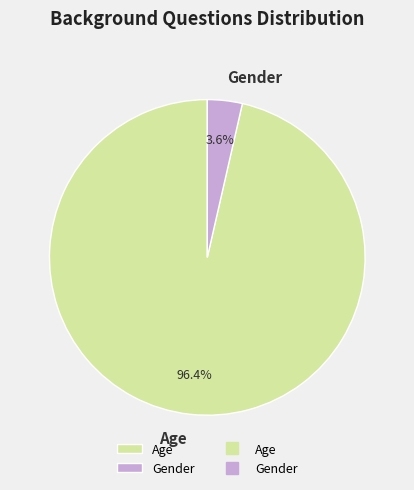

To the nearest percent, what is the difference between the Age and Gender slice percentages?

93%